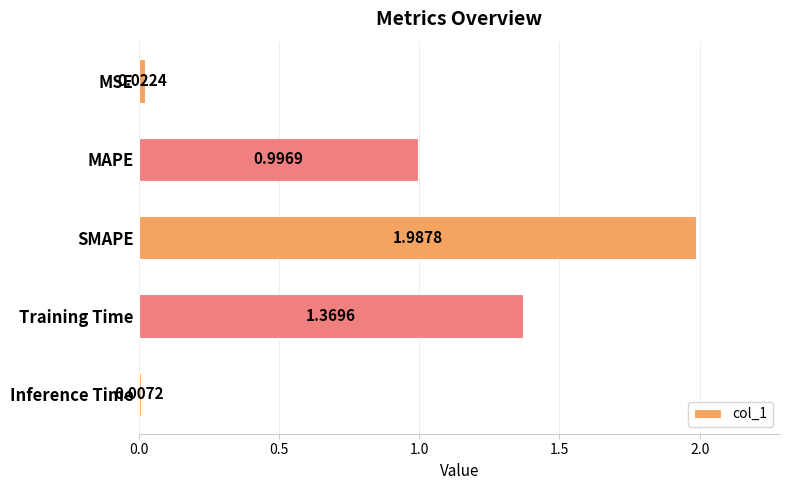

Which category has the lowest value across all series?

Inference Time